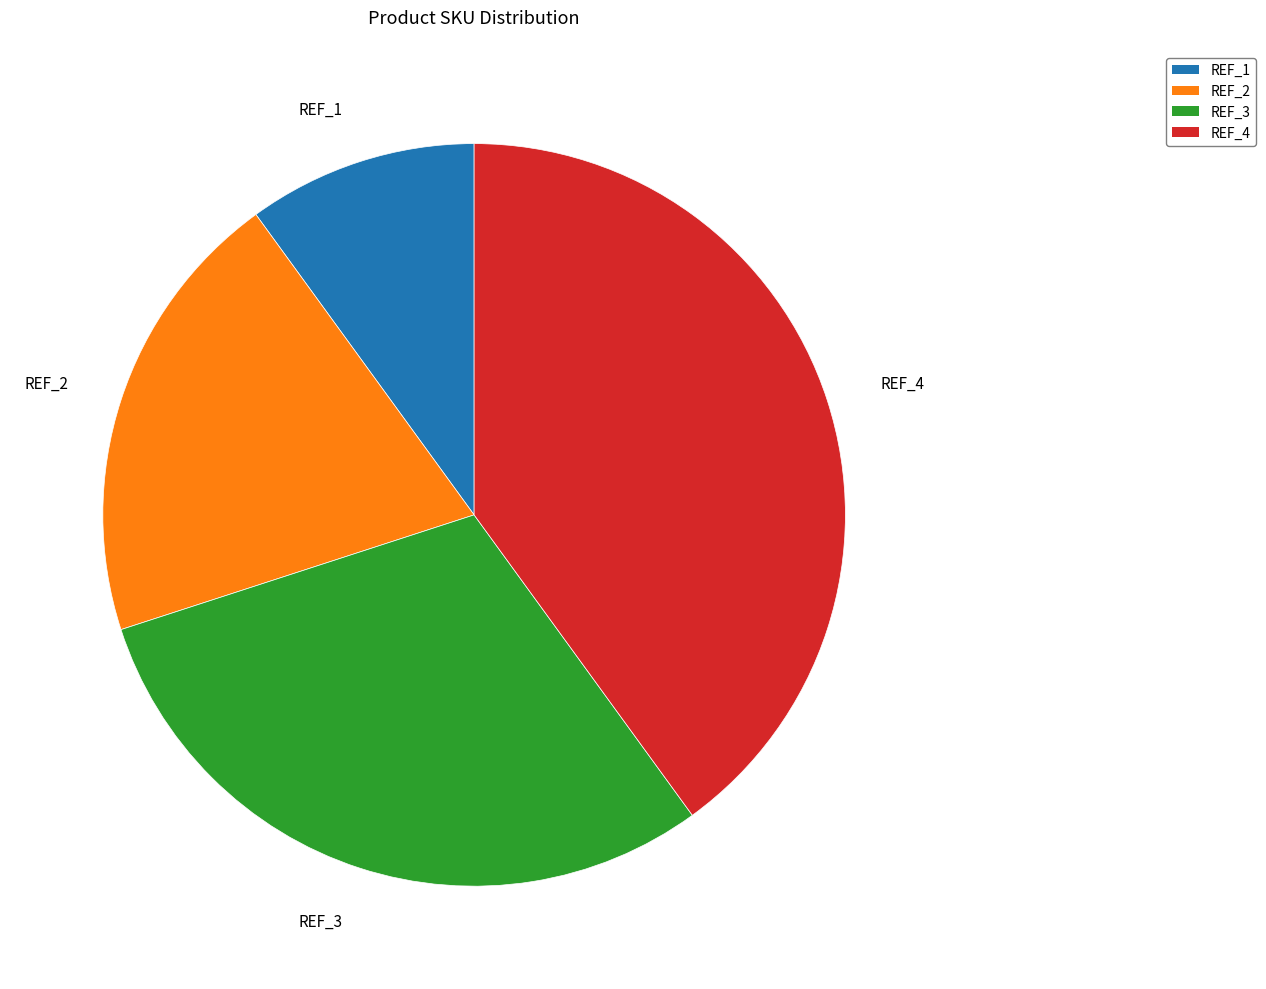

The REF_2 slice represents 20% of the pie. True or false?

True